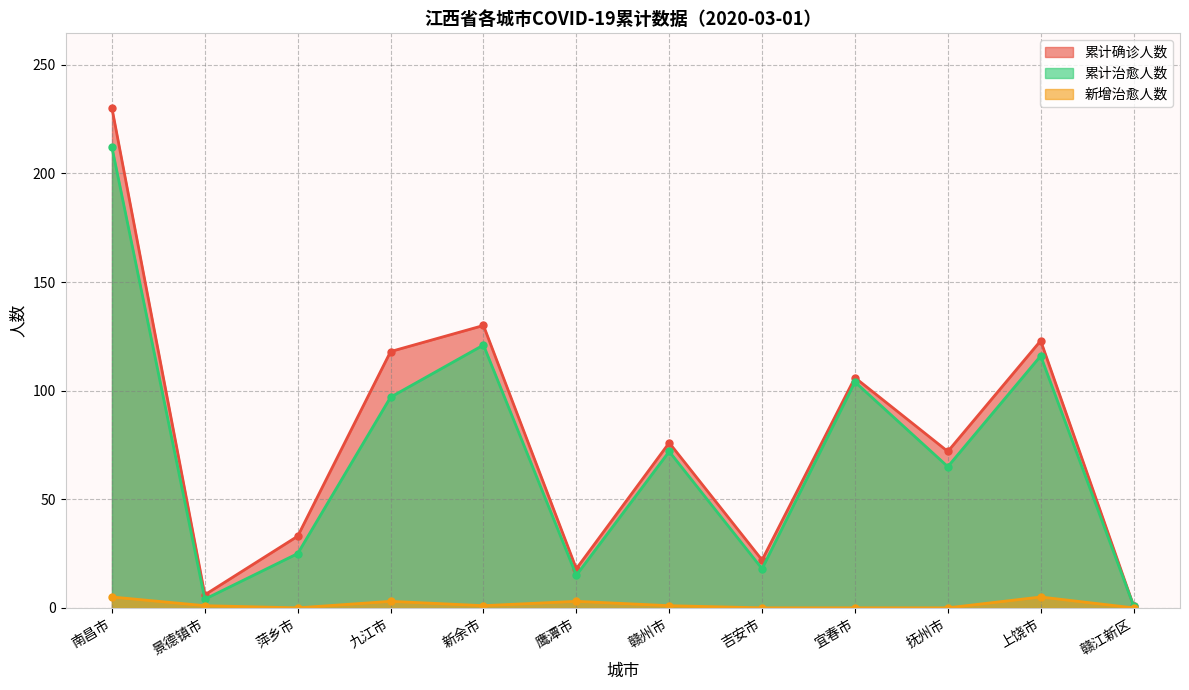

Which category has the lowest value in the 新增治愈人数 series?

萍乡市